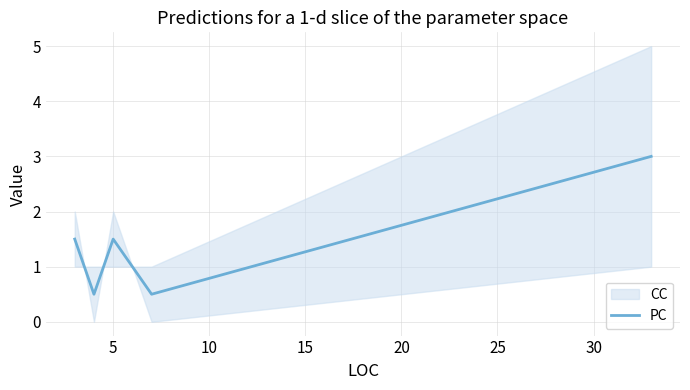

How many lines are shown in the chart?

1